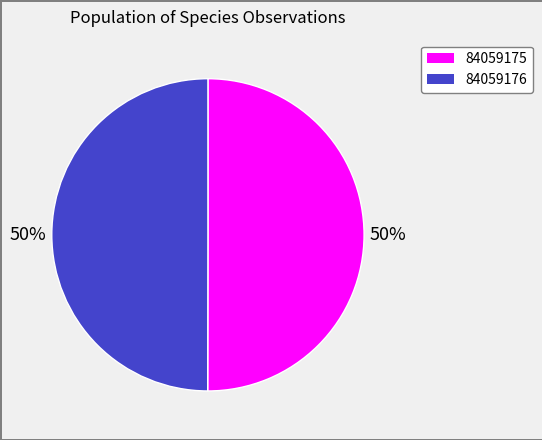

To the nearest percent, what percentage of the pie is 84059176?

50%